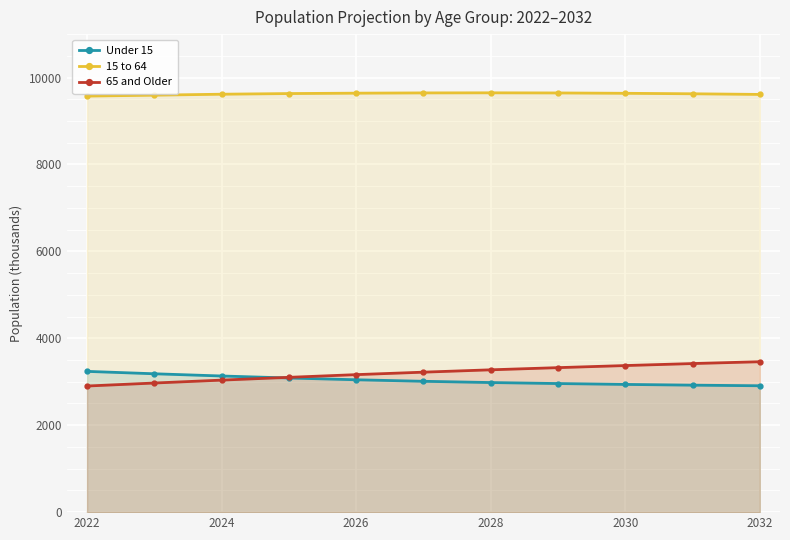

The value of Under 15 at 2022 is 4591. True or false?

False